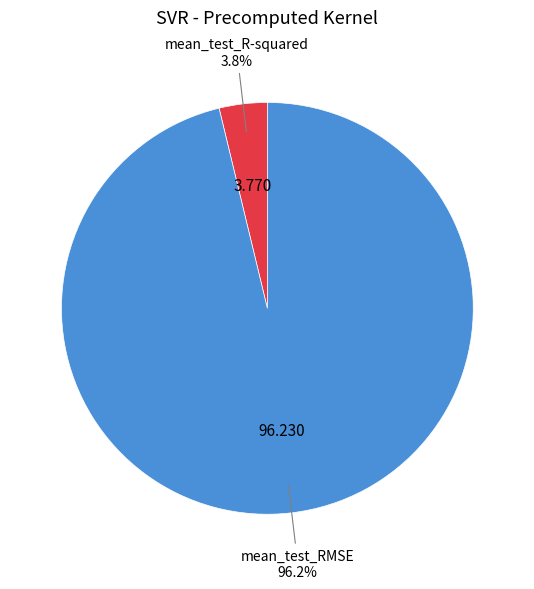

Is there a majority slice in this chart?

Yes